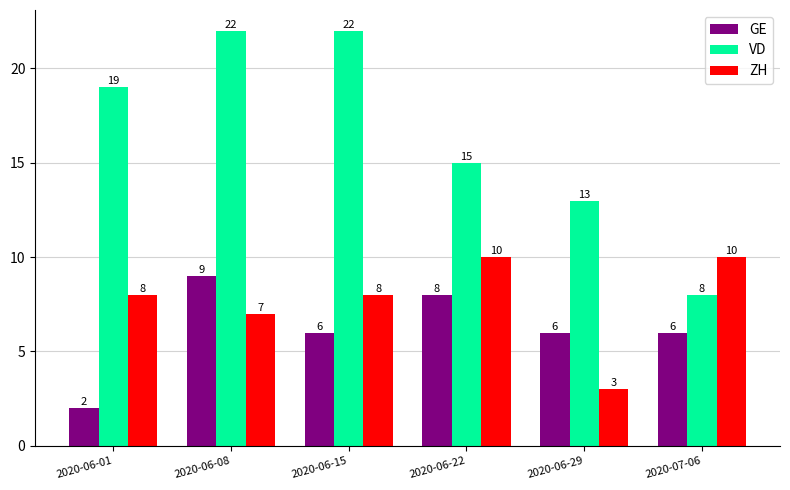

What are all the series names shown in the legend?

GE, VD, ZH